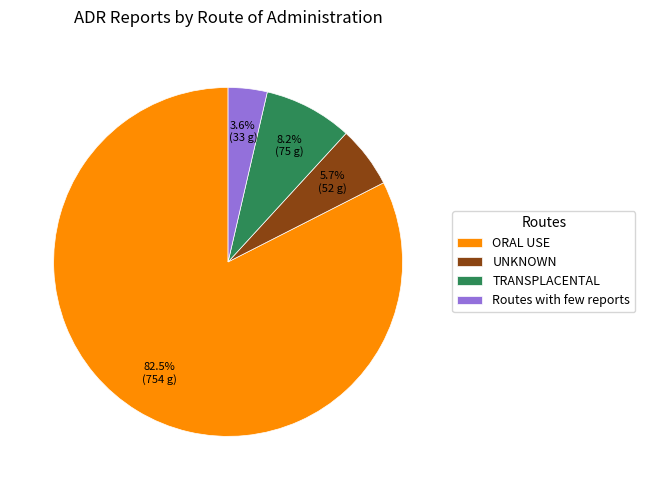

Rank the categories by value from lowest to highest.

Routes with few reports, UNKNOWN, TRANSPLACENTAL, ORAL USE